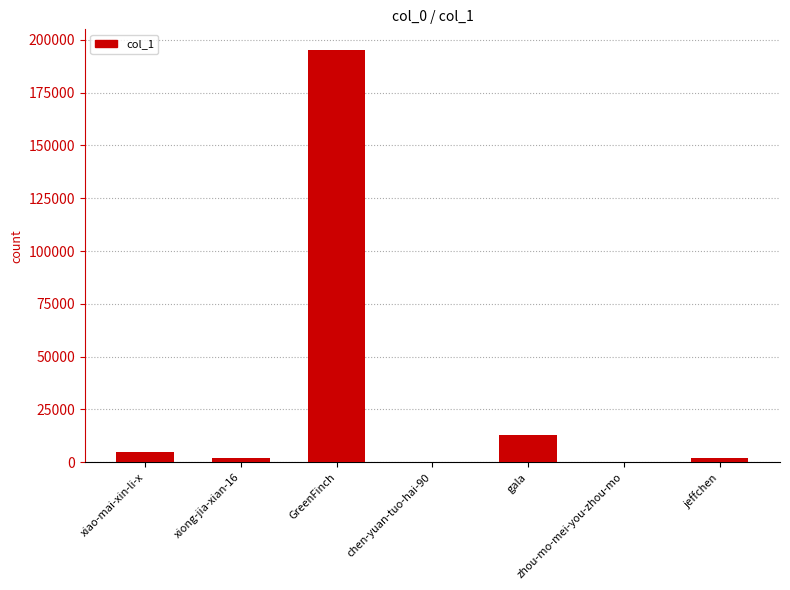

Where is the data nearest to the value 97631?

gala